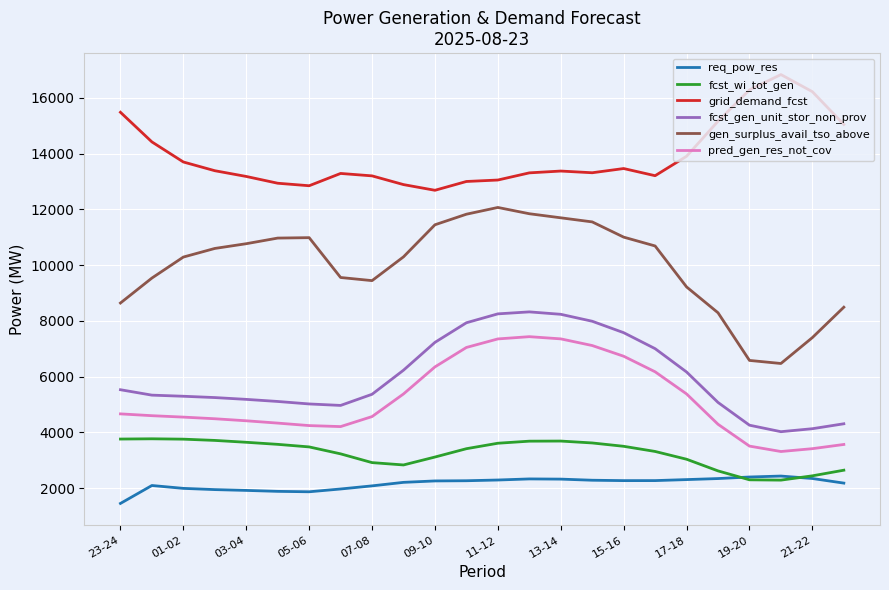

True or false: pred_gen_res_not_cov and gen_surplus_avail_tso_above intersect in this chart.

False